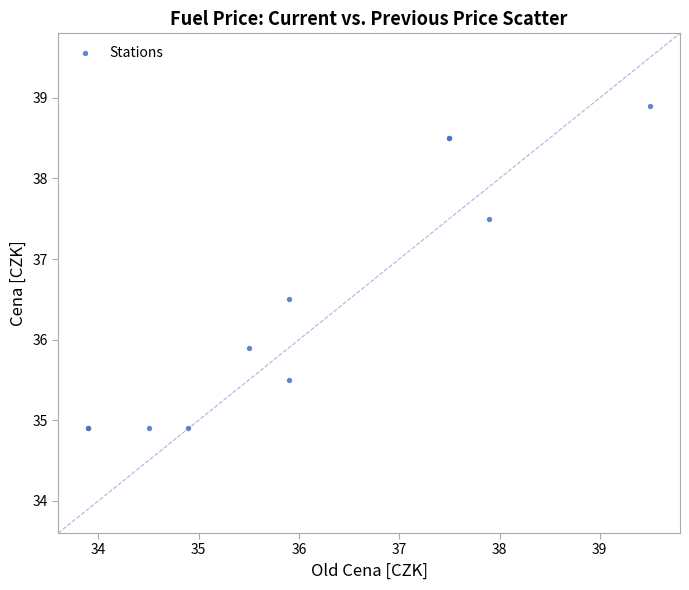

What Y value in the scatter plot is closest to 36?

35.9